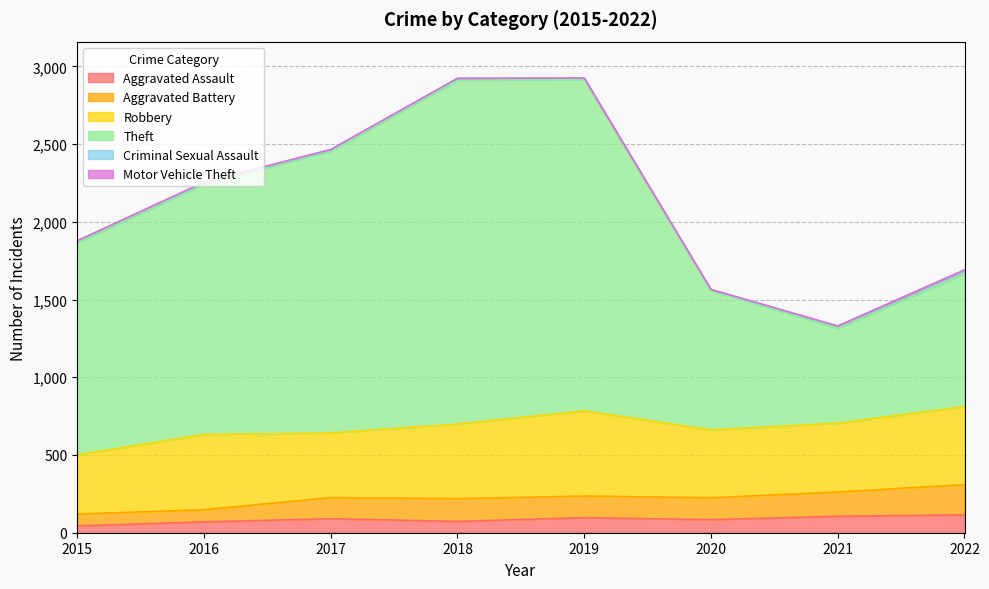

Between 2021 and 2019, which is larger?

2021